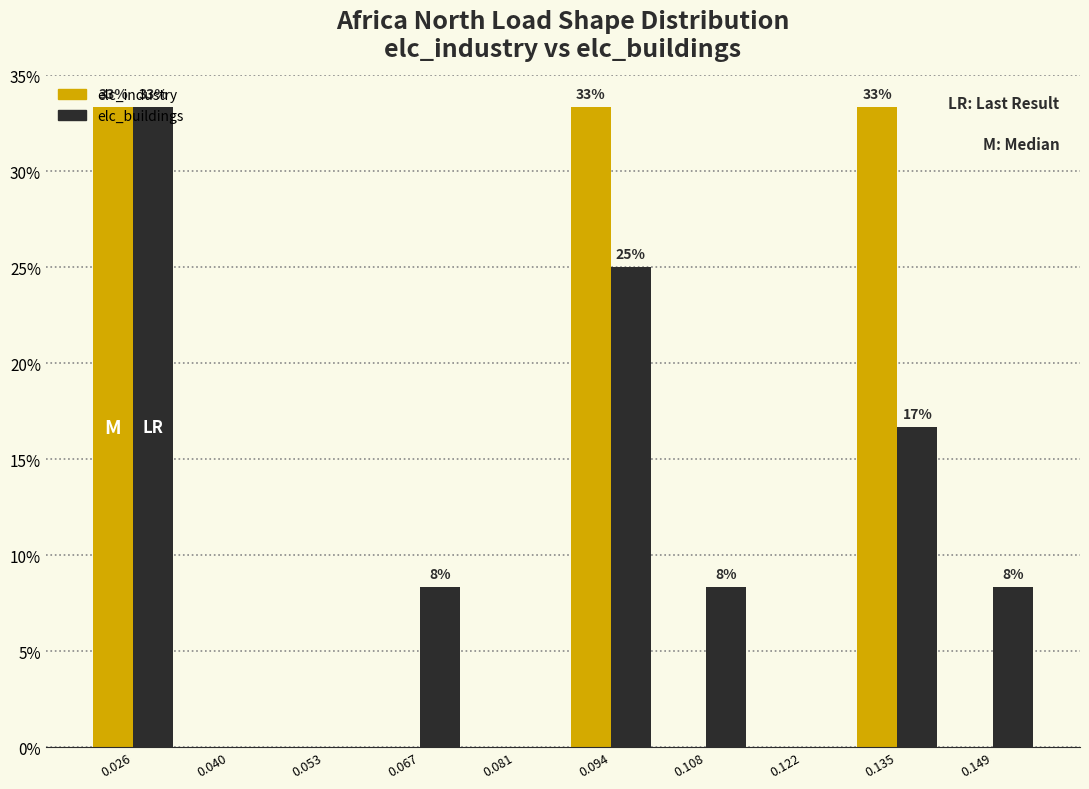

In the elc_buildings series, which range on the x-axis has the tallest bar?

0.020 to 0.032